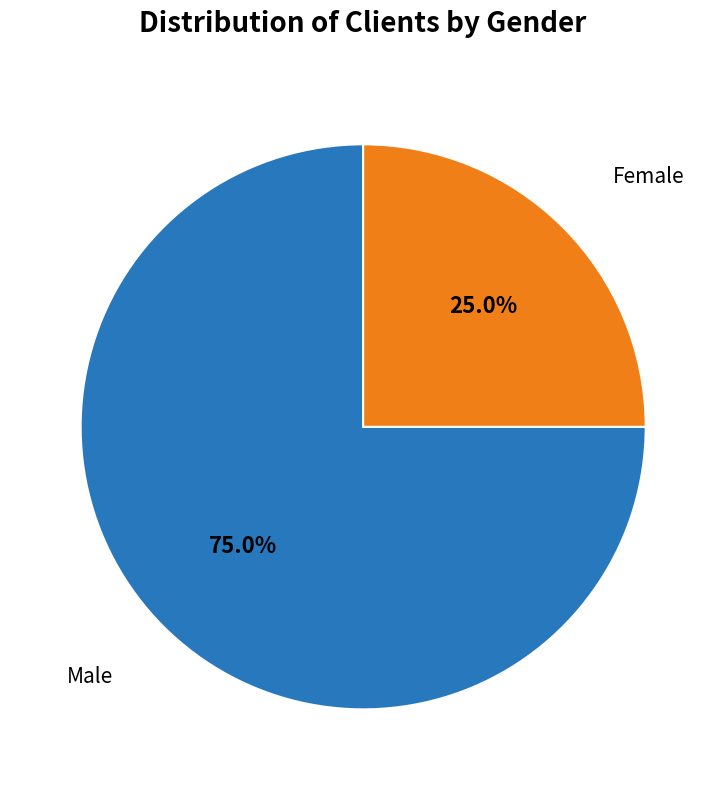

Is there any slice that represents more than half of the pie?

Yes